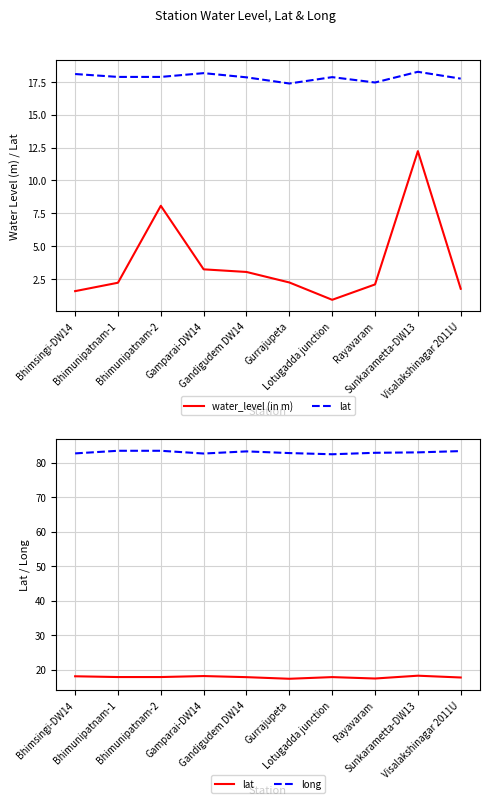

What is the value of the water_level (in m) point at the 7th from the left?

0.9